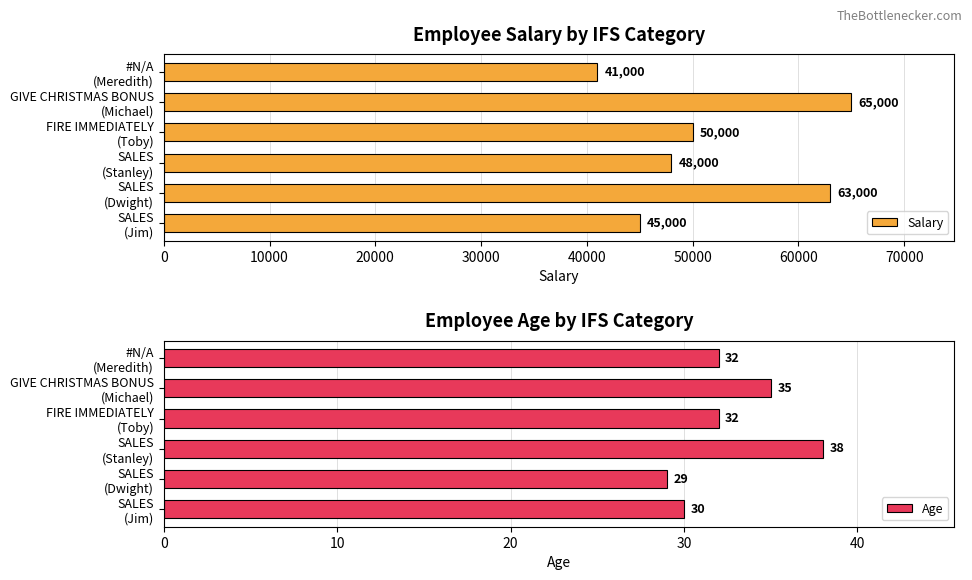

What are all the series names shown in the legend?

Salary, Age